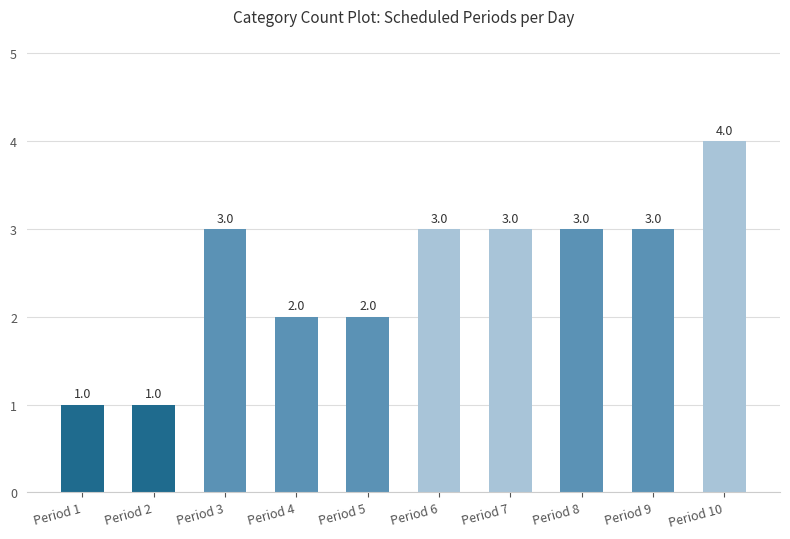

Which has a higher value, Period 7 or Period 2?

Period 7